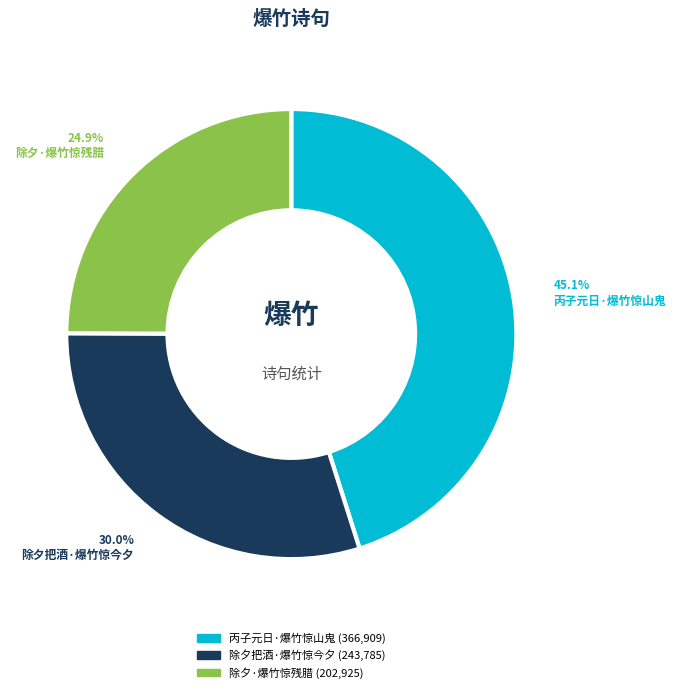

Is it true that 除夕把酒·爆竹惊今夕 is 44% of the pie?

False